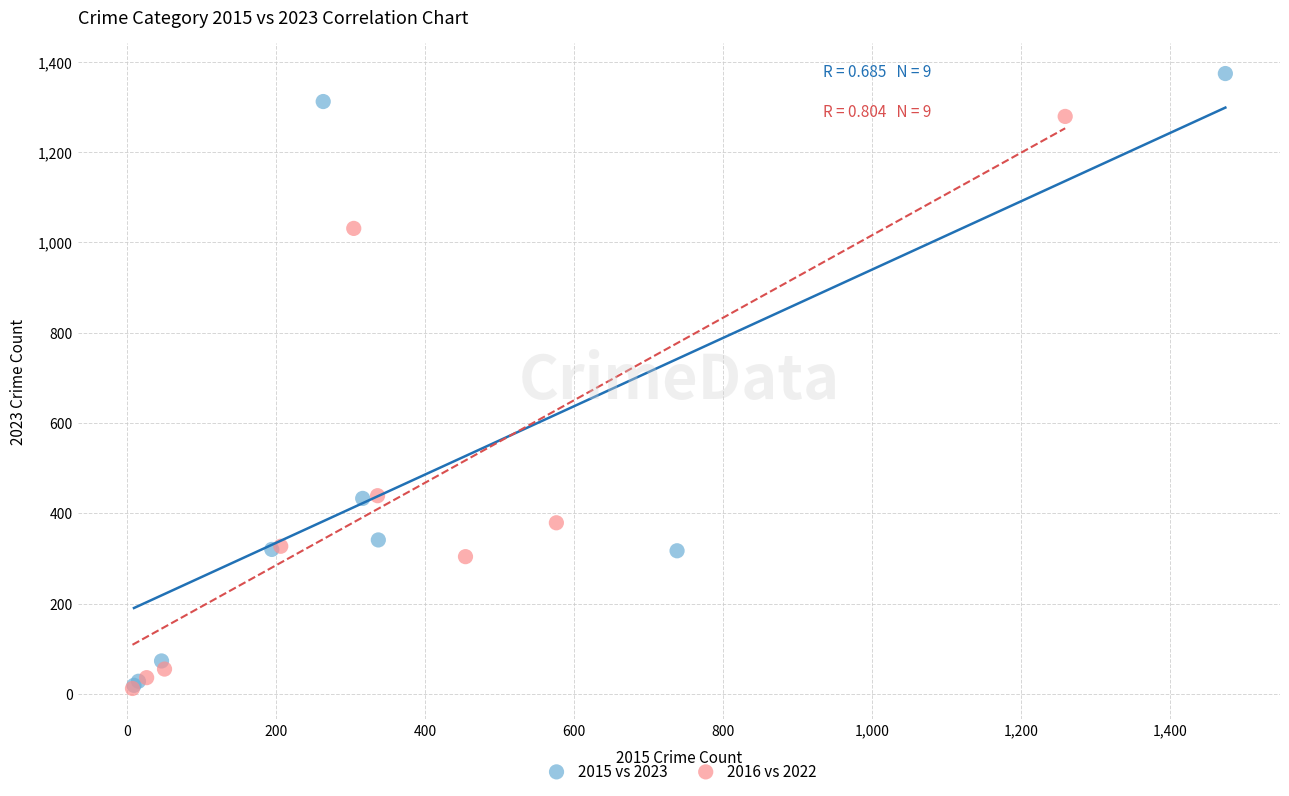

Which series reaches the maximum Y coordinate?

2015 vs 2023